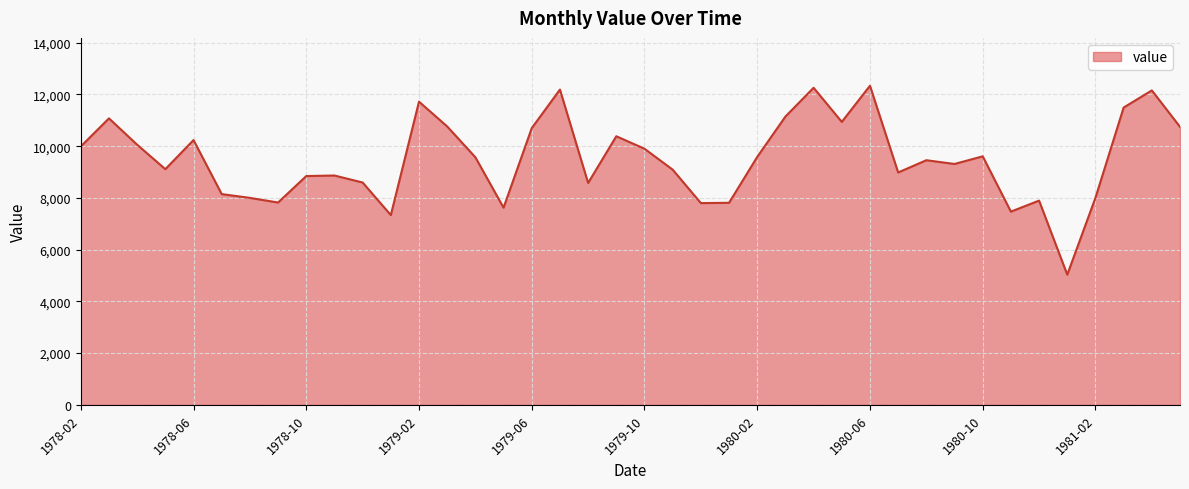

What is the smallest value displayed?

5031